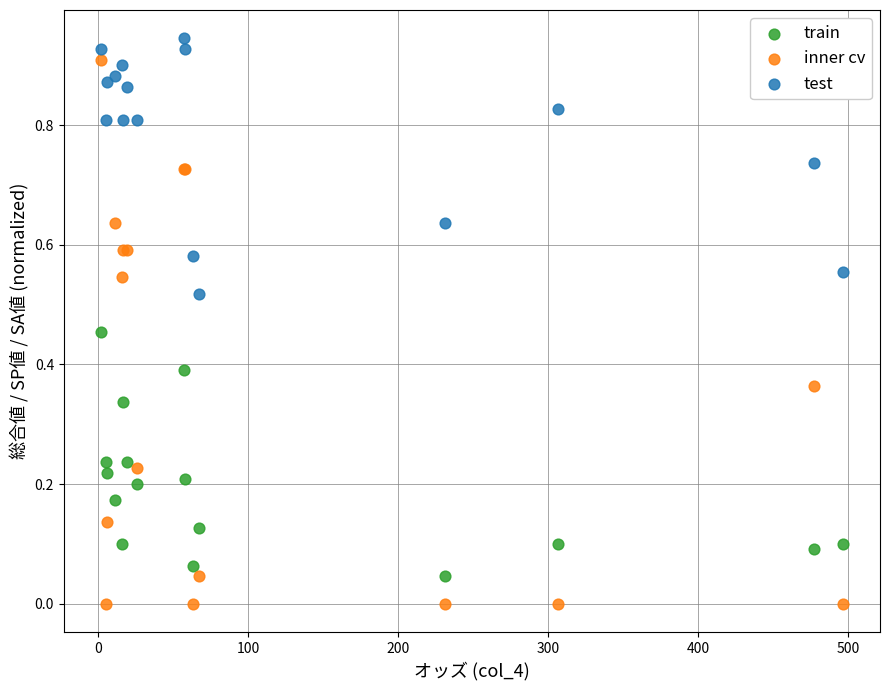

What is the X range (max minus min) for the scatter plot?

494.4